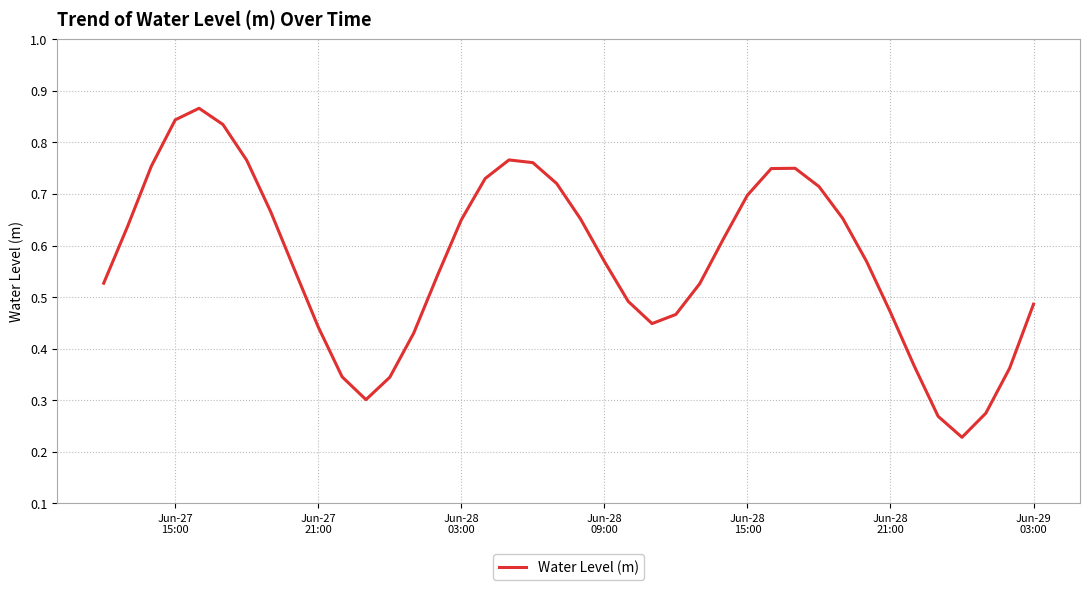

Does the chart display data point markers on the line(s)?

No